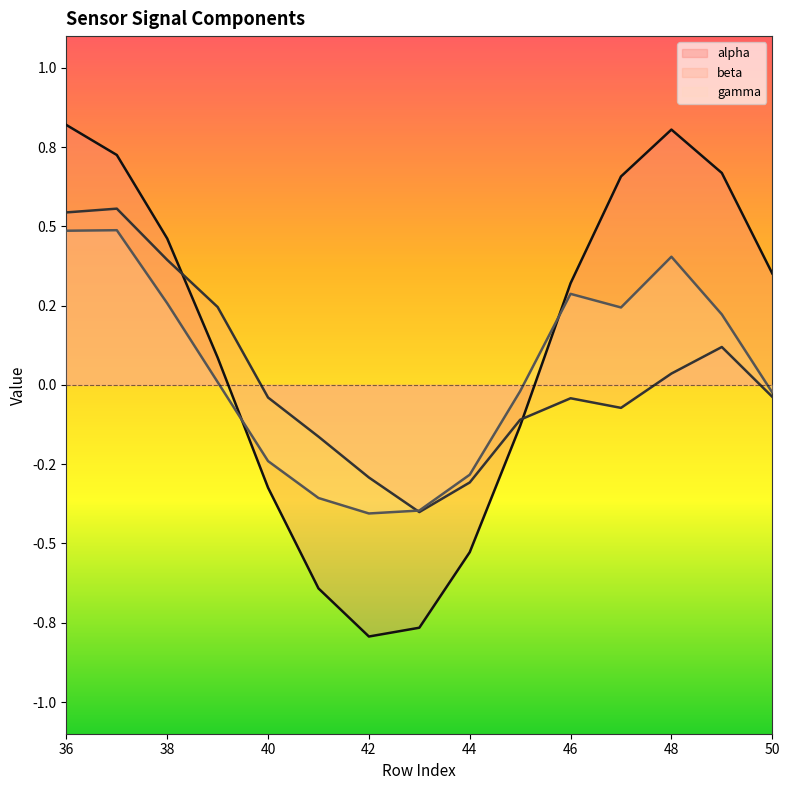

What are all the series names shown in the legend?

alpha, beta, gamma